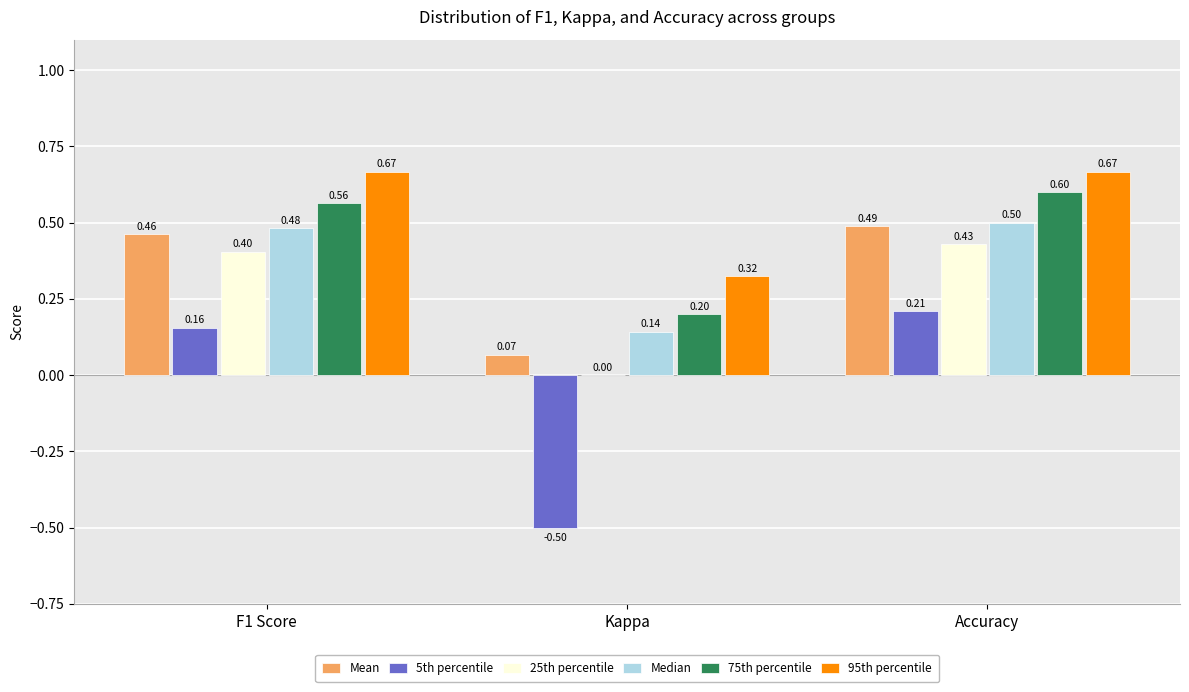

At which label is 25th percentile closest to 0?

Kappa